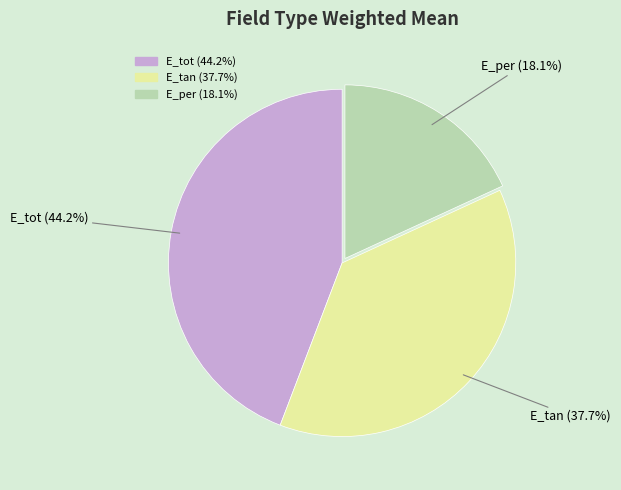

What is the ratio of the value at E_tan to the value at E_tot?

0.9